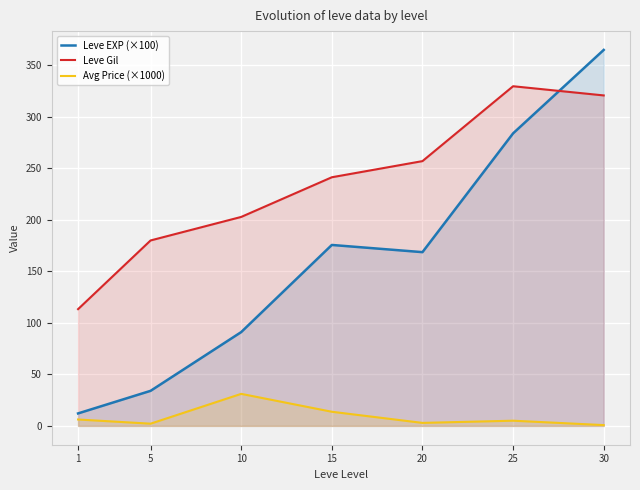

Where is Leve EXP (×100) nearest to the value 188?

15